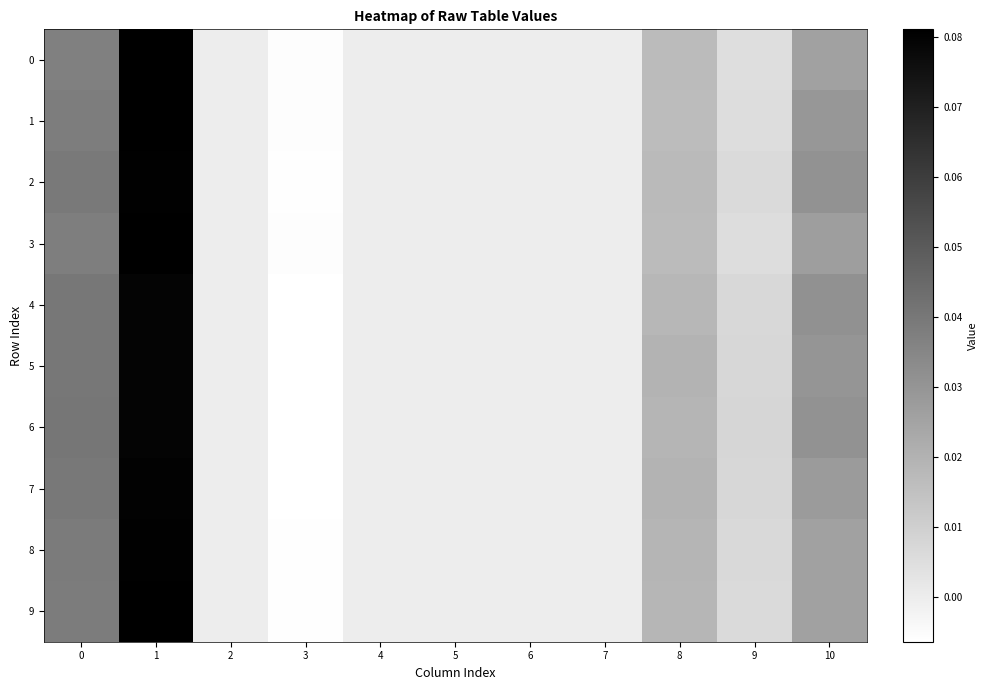

At how many categories does at least one series exceed 0?

5